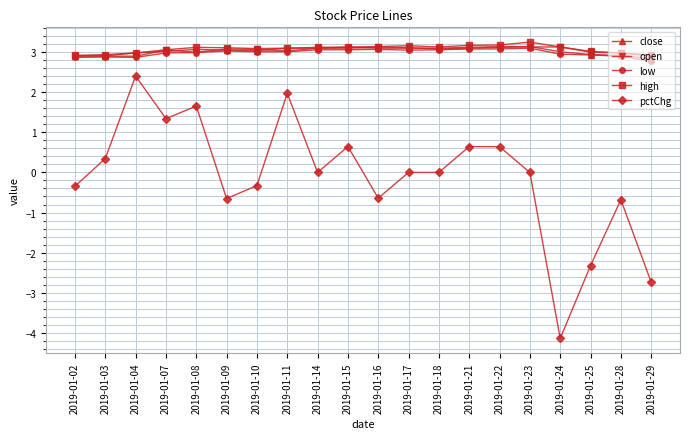

What is the smallest value displayed?

-4.1